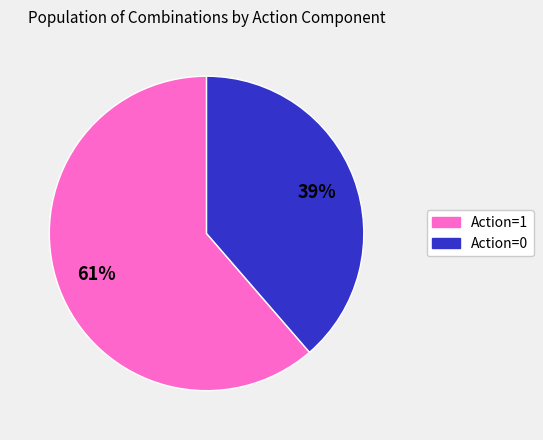

How many slices are in this pie chart?

2